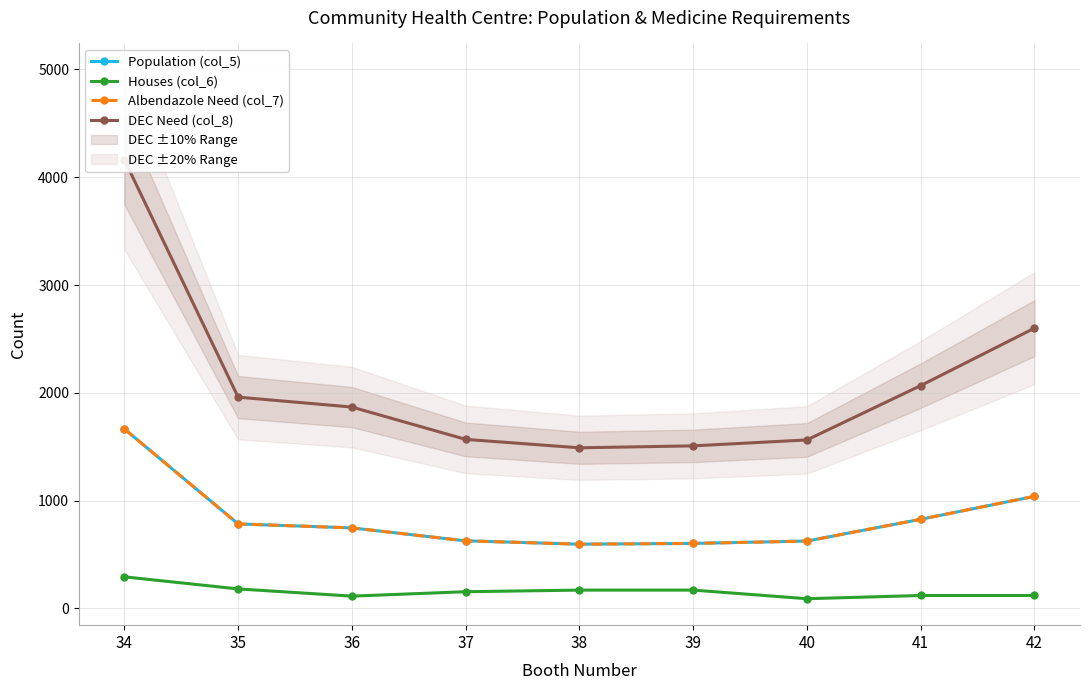

Reading left to right, what are all the values shown in this chart?

Population (col_5): 34=1665	35=784	36=747	37=627	38=596	39=603	40=625	41=827	42=1040
Houses (col_6): 34=293	35=181	36=114	37=155	38=170	39=170	40=90	41=120	42=120
Albendazole Need (col_7): 34=1665	35=784	36=747	37=627	38=596	39=603	40=625	41=827	42=1040
DEC Need (col_8): 34=4163	35=1960	36=1868	37=1568	38=1490	39=1508	40=1563	41=2067	42=2600